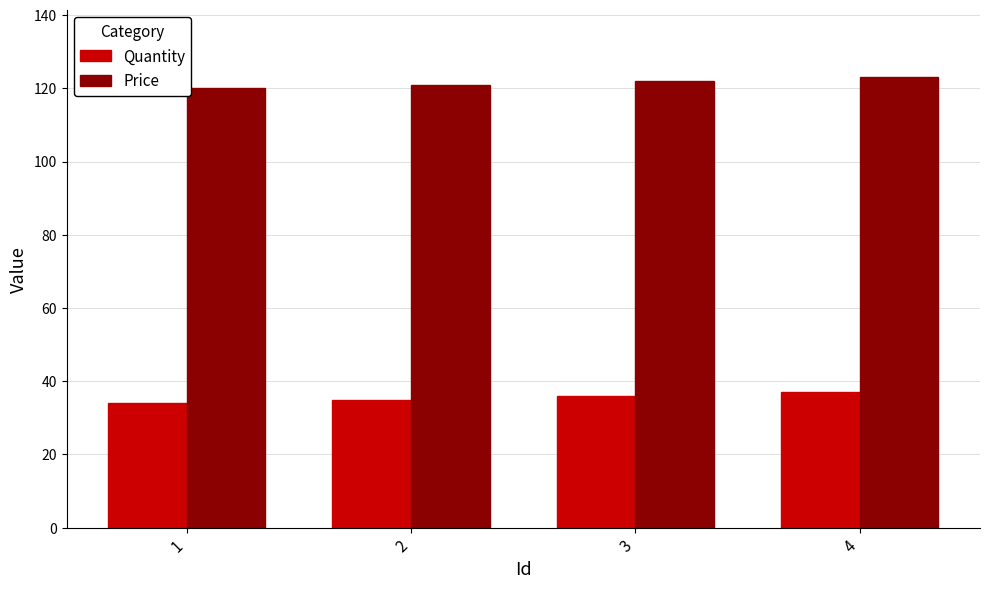

At 4, list the series in order from largest to smallest.

Price, Quantity